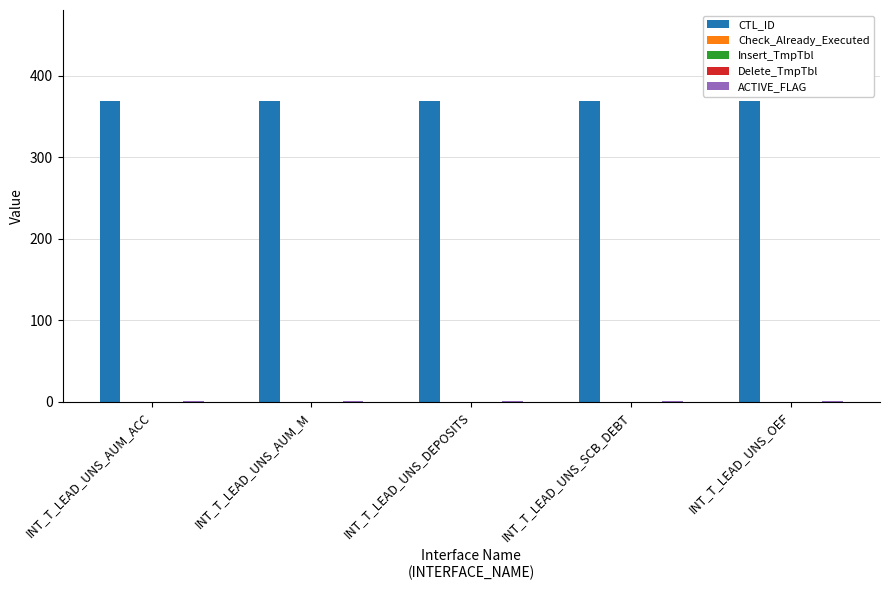

What is the sum of all ACTIVE_FLAG values?

5